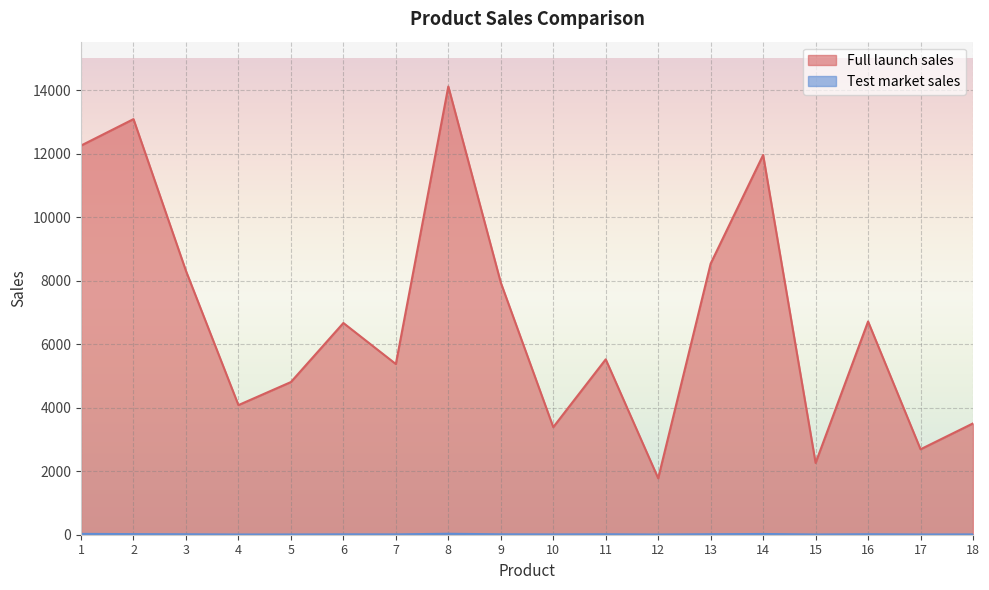

How many distinct data groups are displayed?

2